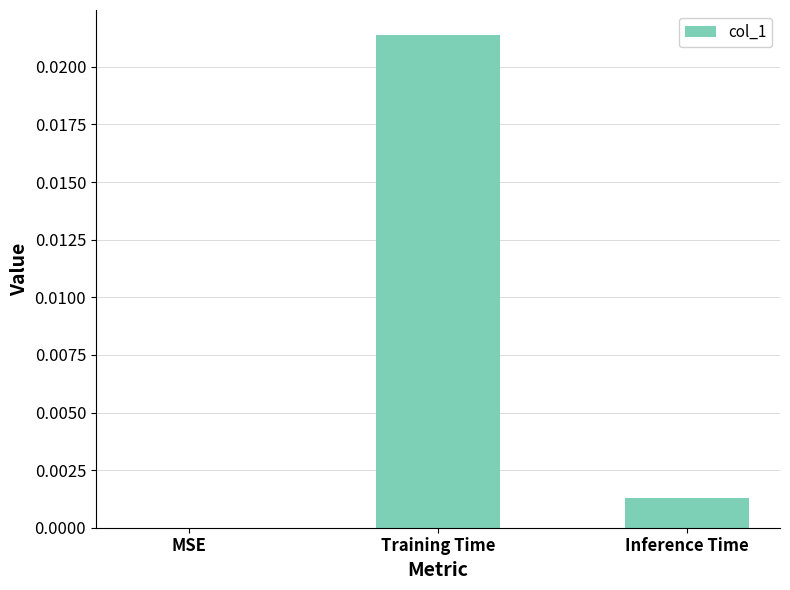

Does the chart contain stacked bars?

No